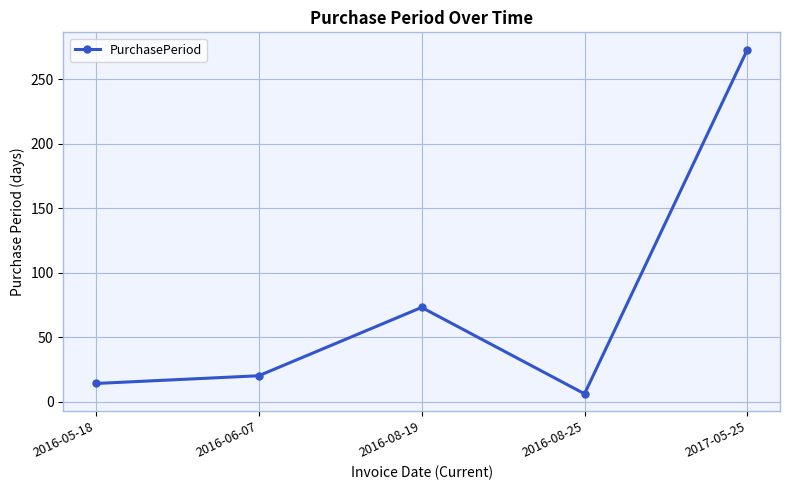

How many points are lower than both their immediate neighbors (excluding endpoints)?

1